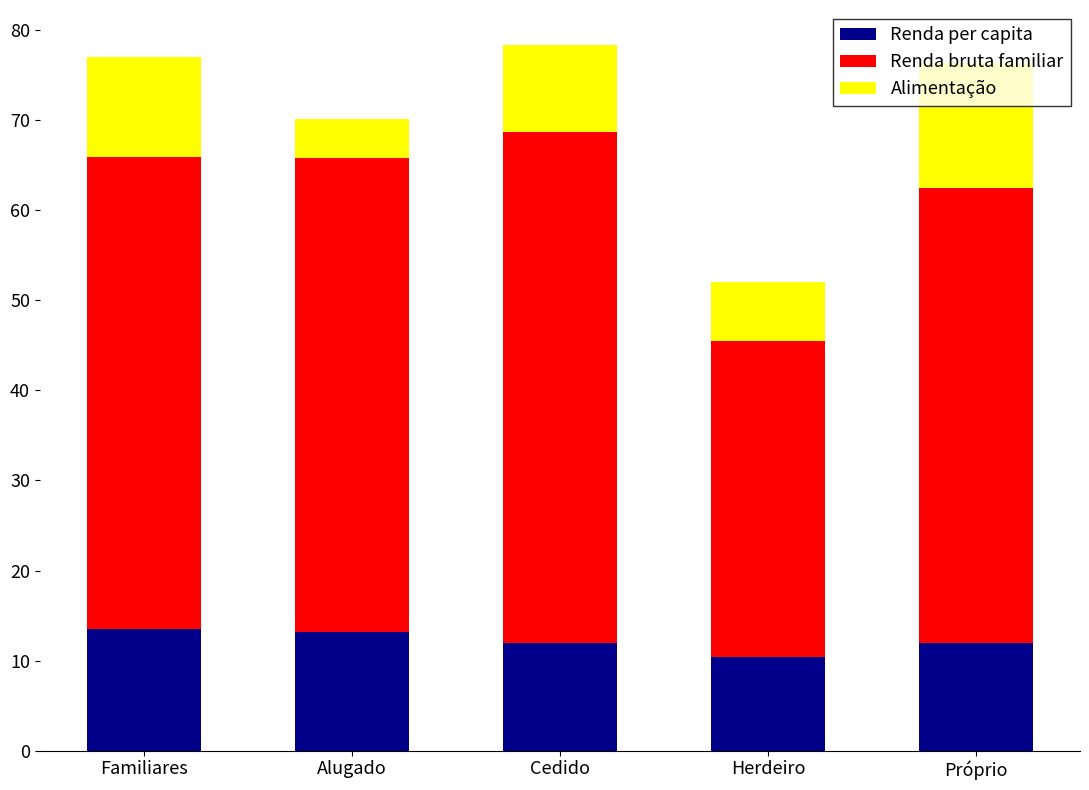

What are all the series names shown in the legend?

Renda per capita, Renda bruta familiar, Alimentação